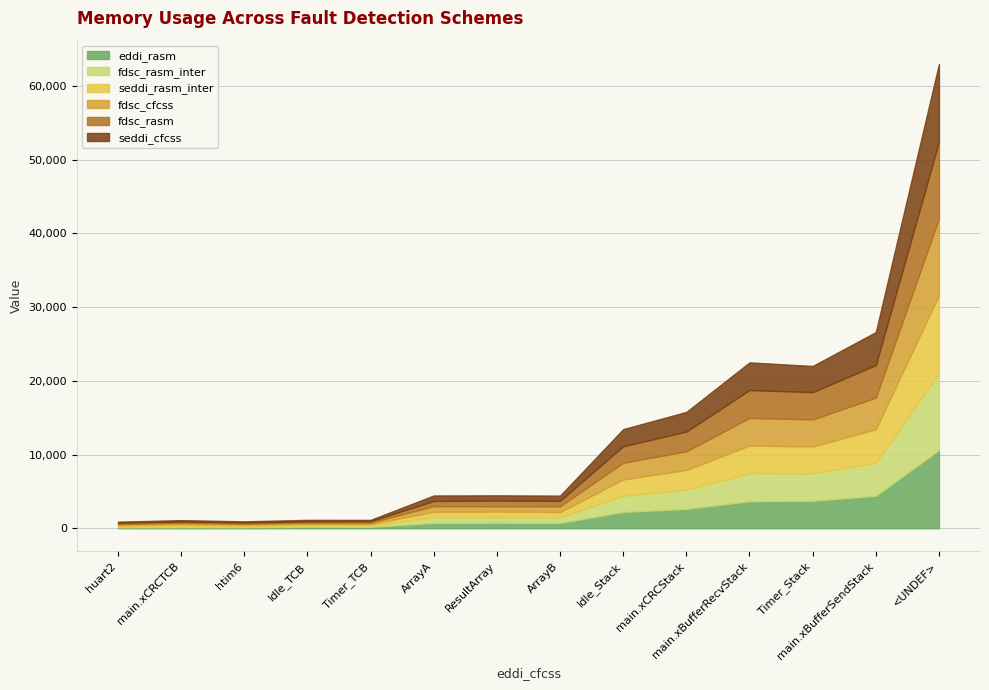

Does the chart have visible grid lines?

Yes